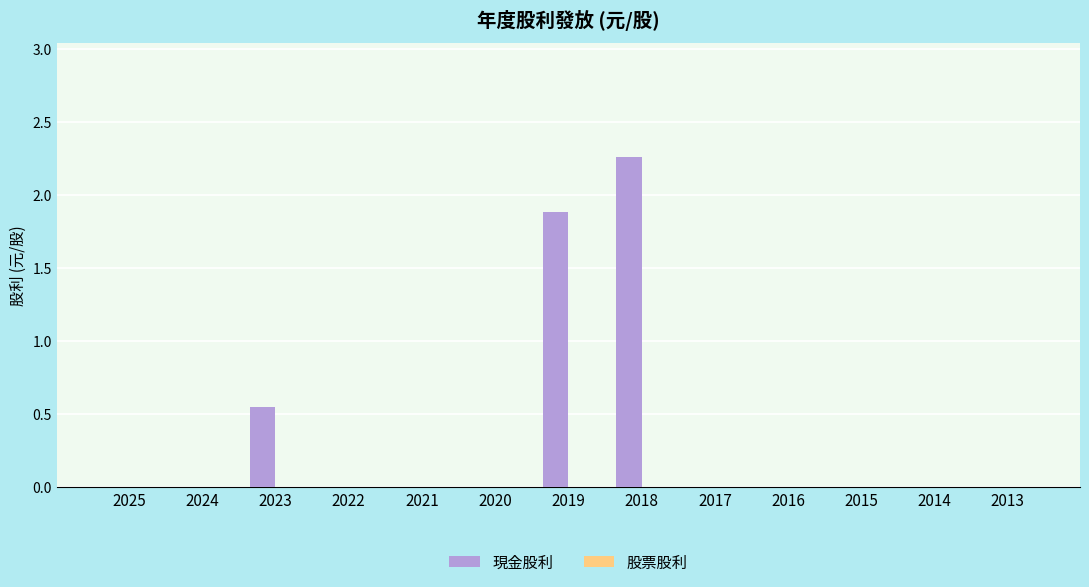

At which category does the chart reach its peak across all series?

2018